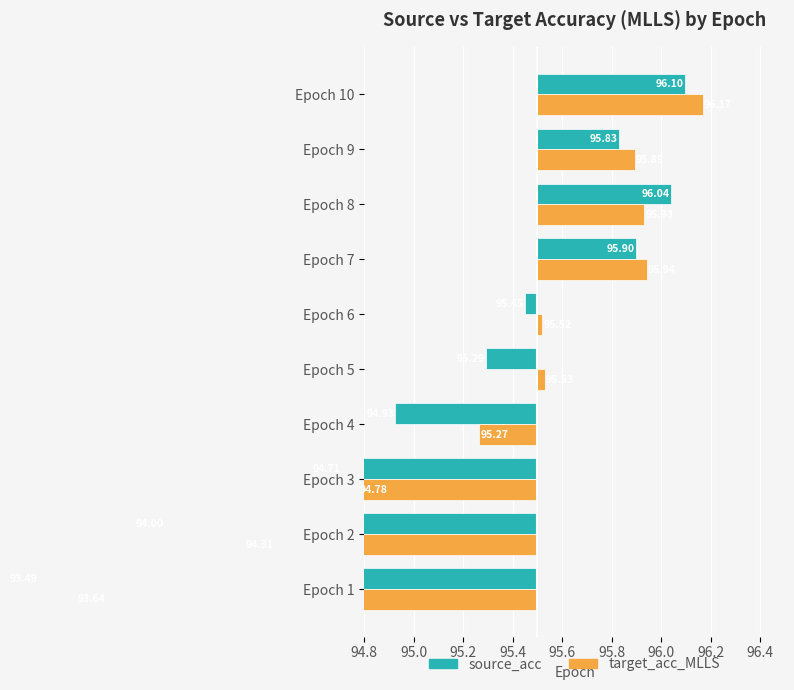

How many groups of bars are there?

10